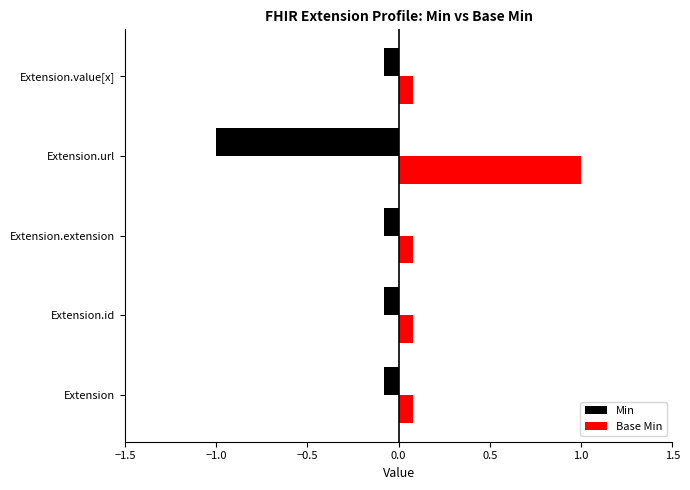

What is the average value of the Base Min series?

0.3